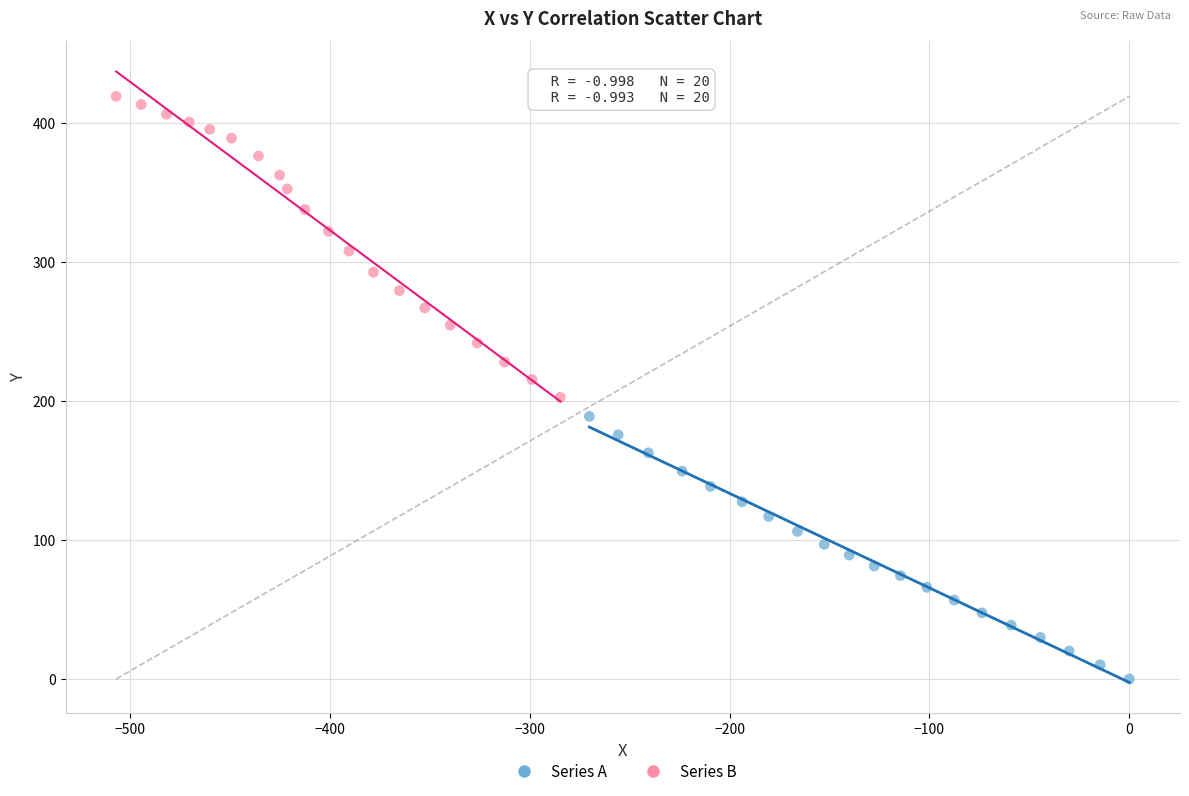

Which series reaches the maximum Y coordinate?

Series B